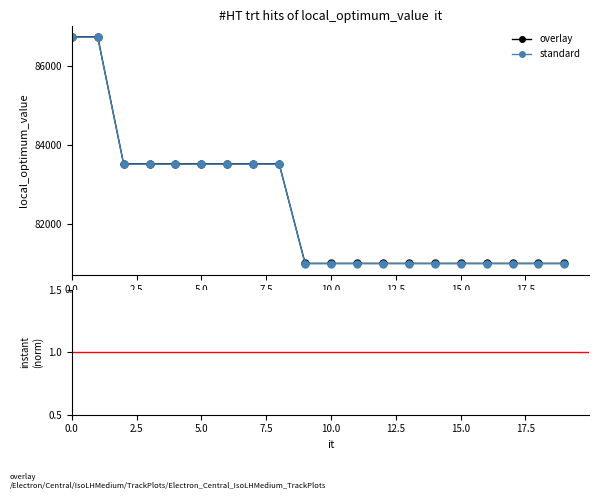

The value of overlay at 10.0 is 135356.2. True or false?

False